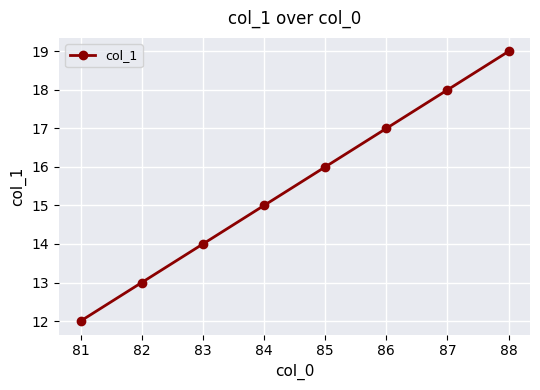

True or false: the data shows 26 at 87.

False